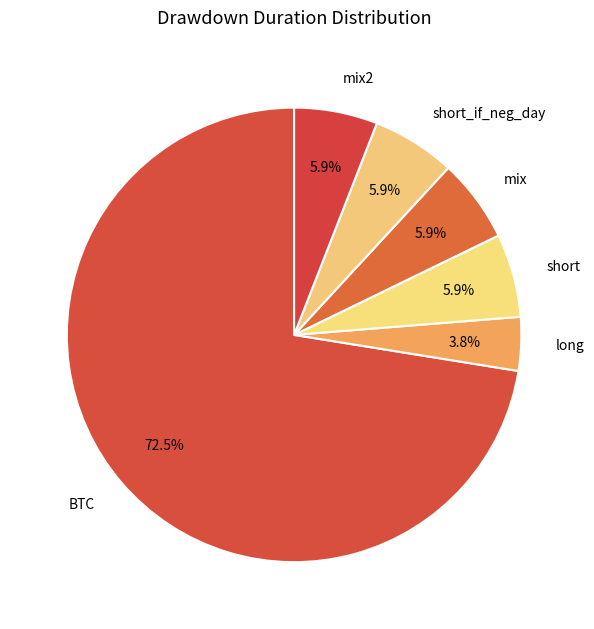

How many slices are in this pie chart?

6